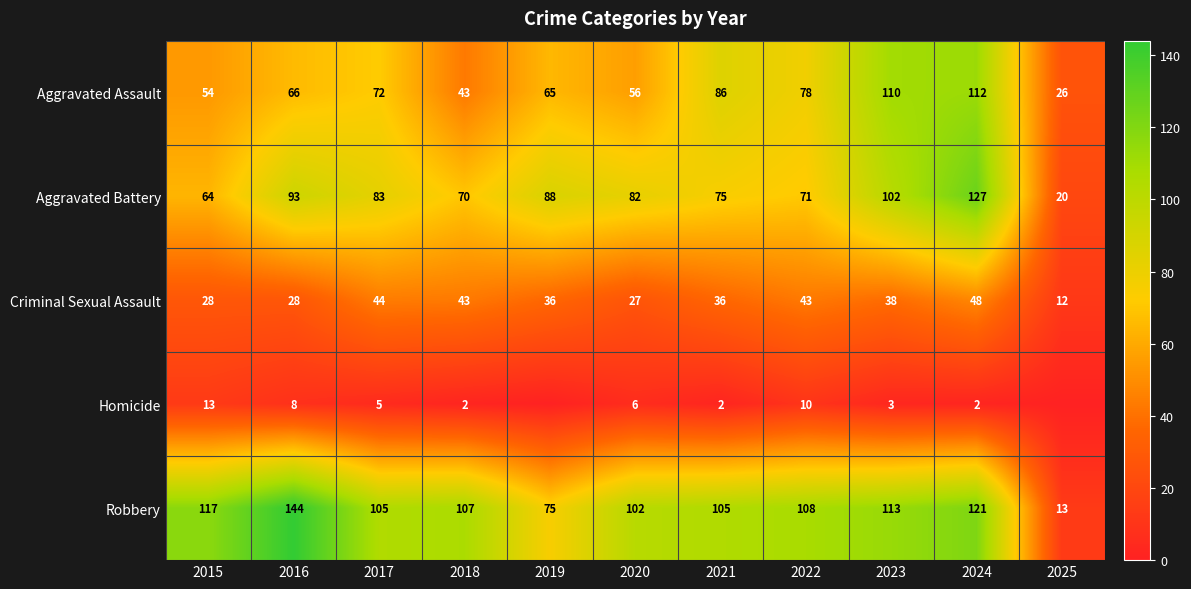

At which label does Aggravated Battery reach its minimum?

2025